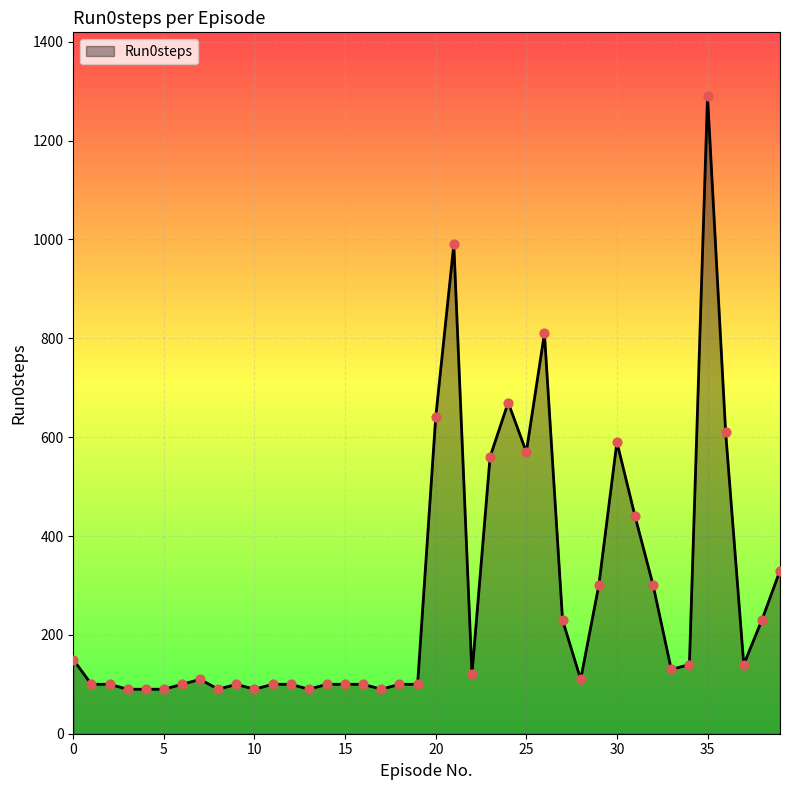

What is the smallest value displayed?

90